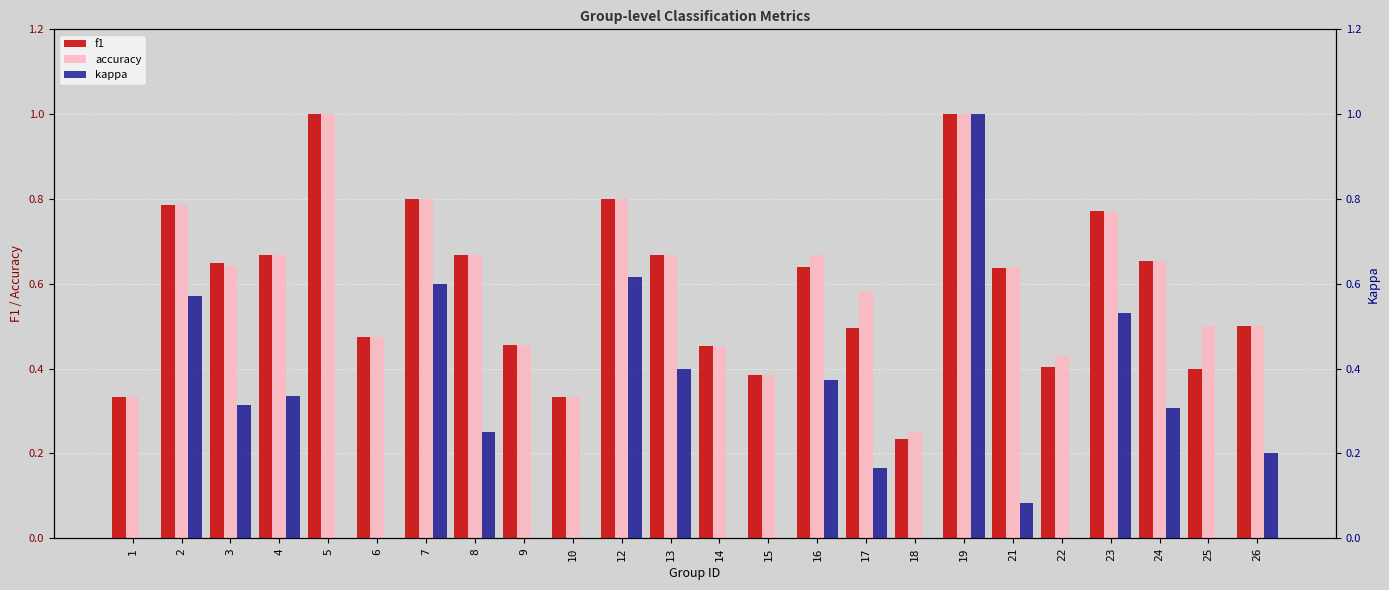

Which series changed the most between 1 and 5?

f1